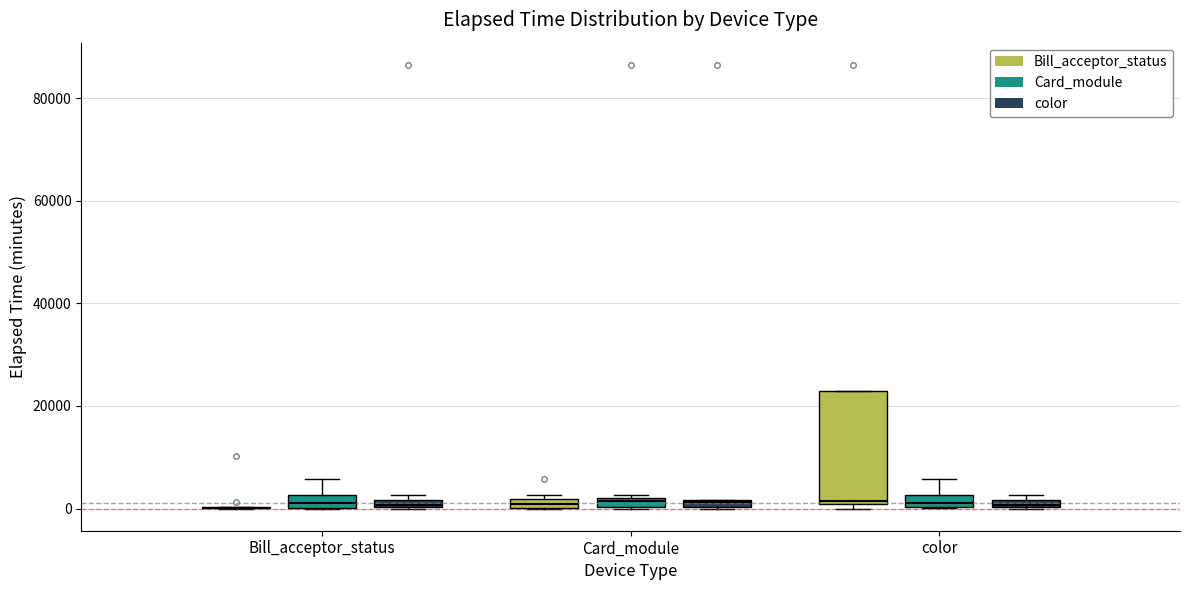

Where is the upper edge of the box for Card_module (Bill_acceptor_status) on the y-axis? The values are not printed on the chart, so give them approximately, as read against the axis.

2000